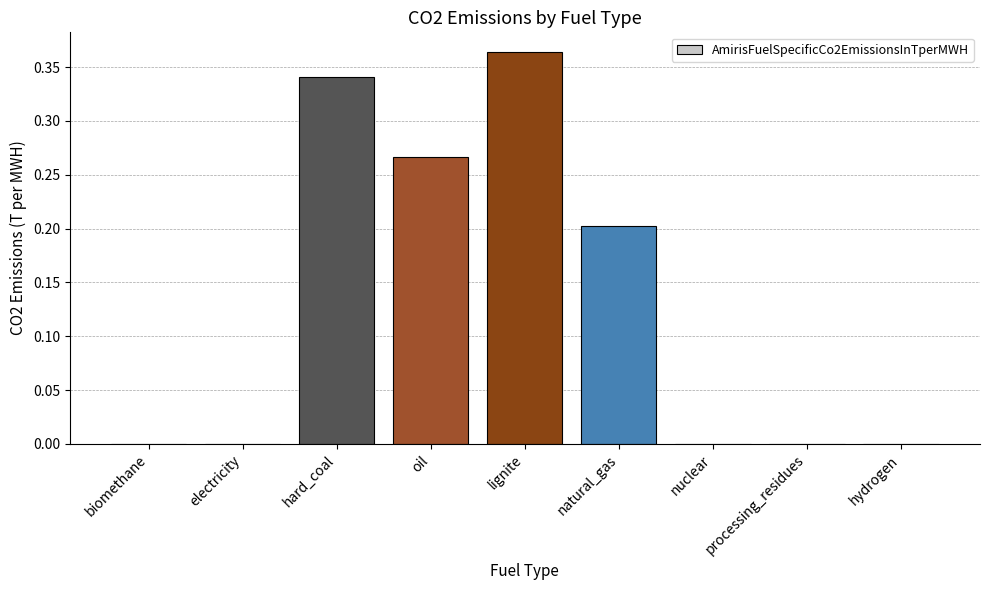

Which label corresponds to the largest value in the chart?

lignite